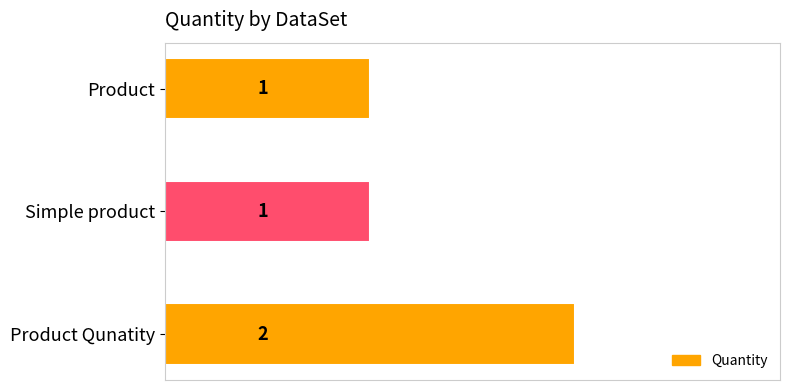

Approximately how many times larger is the value at Simple product compared to Product Qunatity?

0.5